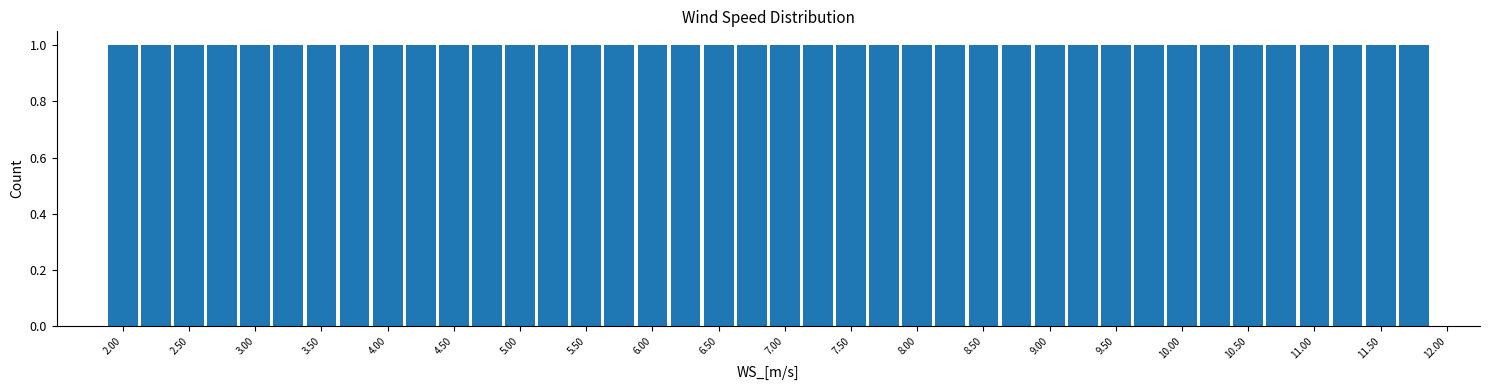

Reading left to right, transcribe this chart: for each bar, give the range it covers on the x-axis and its height. Neither the bar edges nor the heights are printed on the chart, so give them approximately, as read against the axes.

1.875 to 2.125: 1
2.125 to 2.375: 1
2.375 to 2.625: 1
2.625 to 2.875: 1
2.875 to 3.125: 1
3.125 to 3.375: 1
3.375 to 3.625: 1
3.625 to 3.875: 1
3.875 to 4.125: 1
4.125 to 4.375: 1
4.375 to 4.625: 1
4.625 to 4.875: 1
4.875 to 5.125: 1
5.125 to 5.375: 1
5.375 to 5.625: 1
5.625 to 5.875: 1
5.875 to 6.125: 1
6.125 to 6.375: 1
6.375 to 6.625: 1
6.625 to 6.875: 1
6.875 to 7.125: 1
7.125 to 7.375: 1
7.375 to 7.625: 1
7.625 to 7.875: 1
7.875 to 8.125: 1
8.125 to 8.375: 1
8.375 to 8.625: 1
8.625 to 8.875: 1
8.875 to 9.125: 1
9.125 to 9.375: 1
9.375 to 9.625: 1
9.625 to 9.875: 1
9.875 to 10.125: 1
10.125 to 10.375: 1
10.375 to 10.625: 1
10.625 to 10.875: 1
10.875 to 11.125: 1
11.125 to 11.375: 1
11.375 to 11.625: 1
11.625 to 11.875: 1